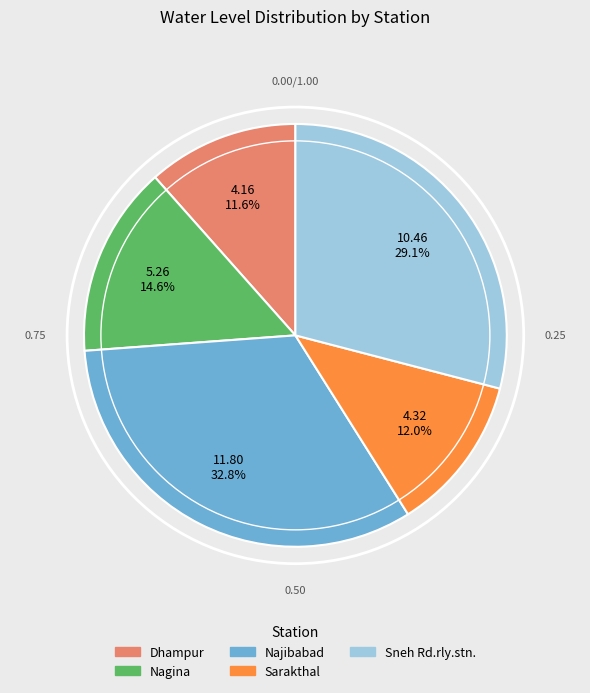

Do Dhampur and Sneh Rd.rly.stn. together represent more than half of the pie?

No